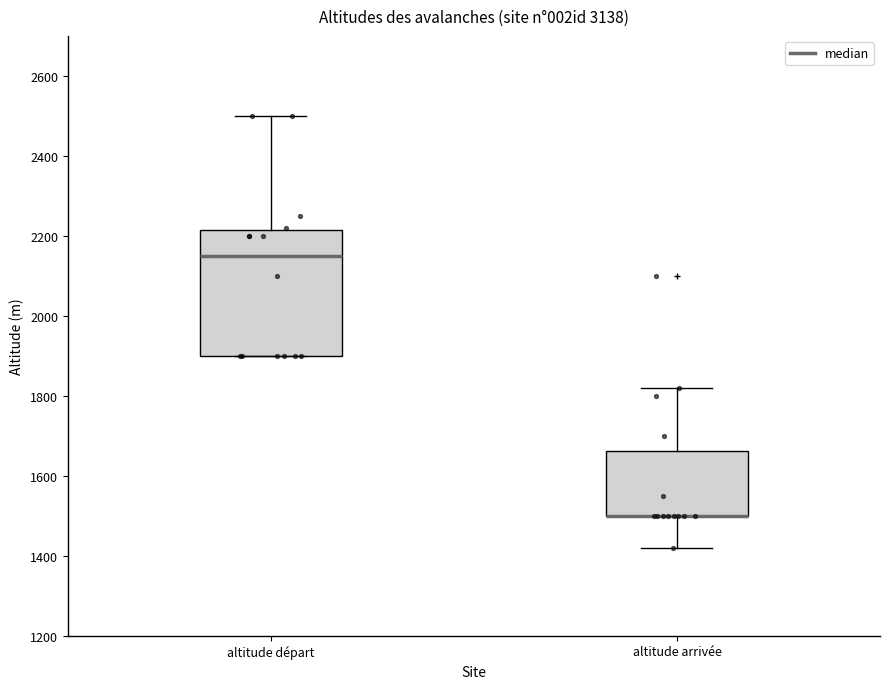

Reading left to right, transcribe this box plot: for each box, give where its median line is, the range the box spans, and where its two whiskers end, as read against the y-axis. The values are not printed on the chart, so give them approximately, as read against the axis.

altitude départ: median 2160, box 1900 to 2220, whiskers 1900 to 2500
altitude arrivée: median 1500 (drawn on the box's lower edge), box 1500 to 1660, whiskers 1420 to 1820